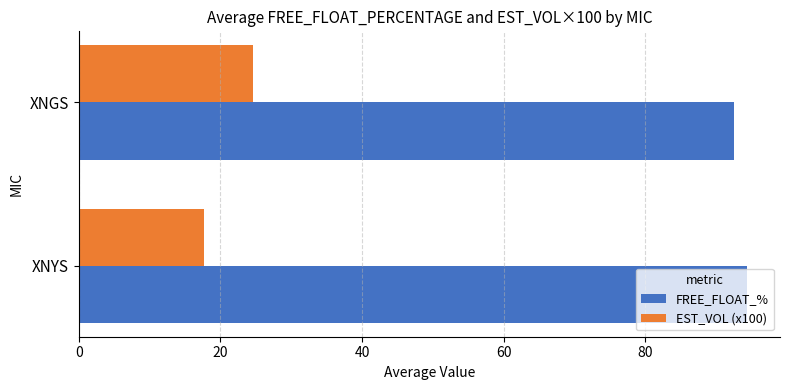

Rank the series at XNYS from highest to lowest value.

FREE_FLOAT_%, EST_VOL (x100)